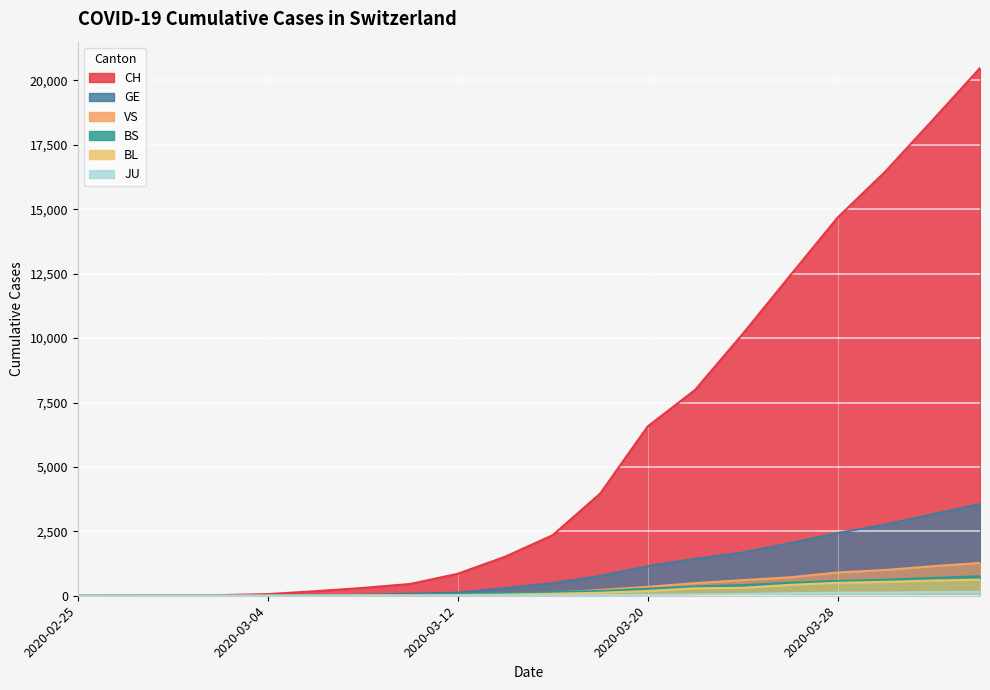

True or false: JU and CH intersect in this chart.

False